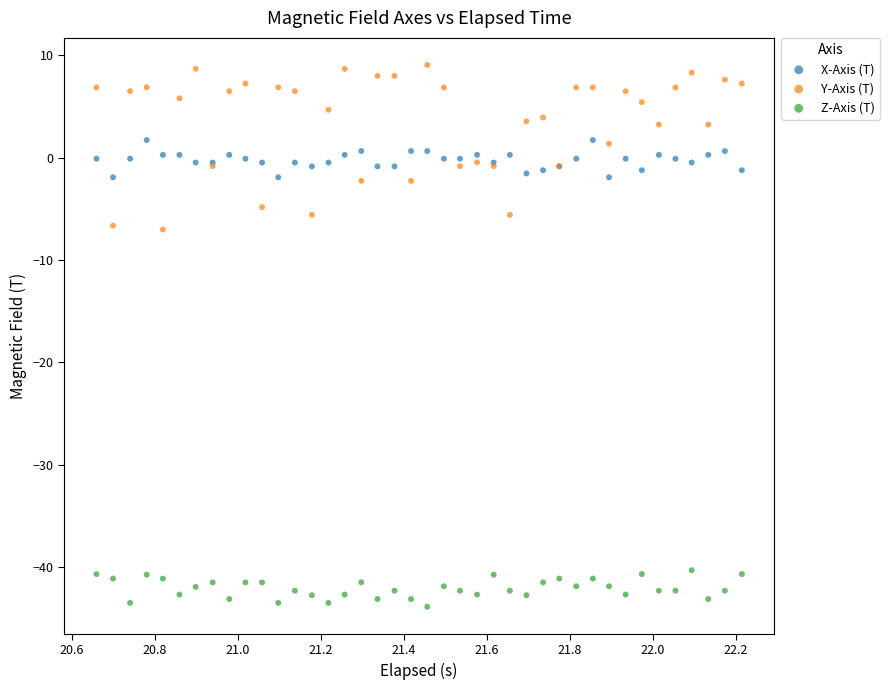

Which series reaches the maximum Y coordinate?

Y-Axis (T)